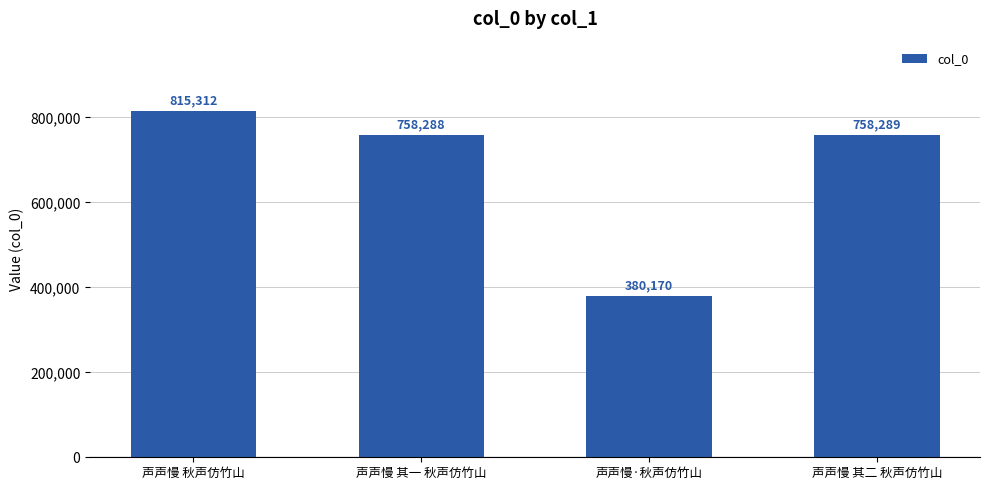

At which category does the chart reach its peak across all series?

声声慢 秋声仿竹山